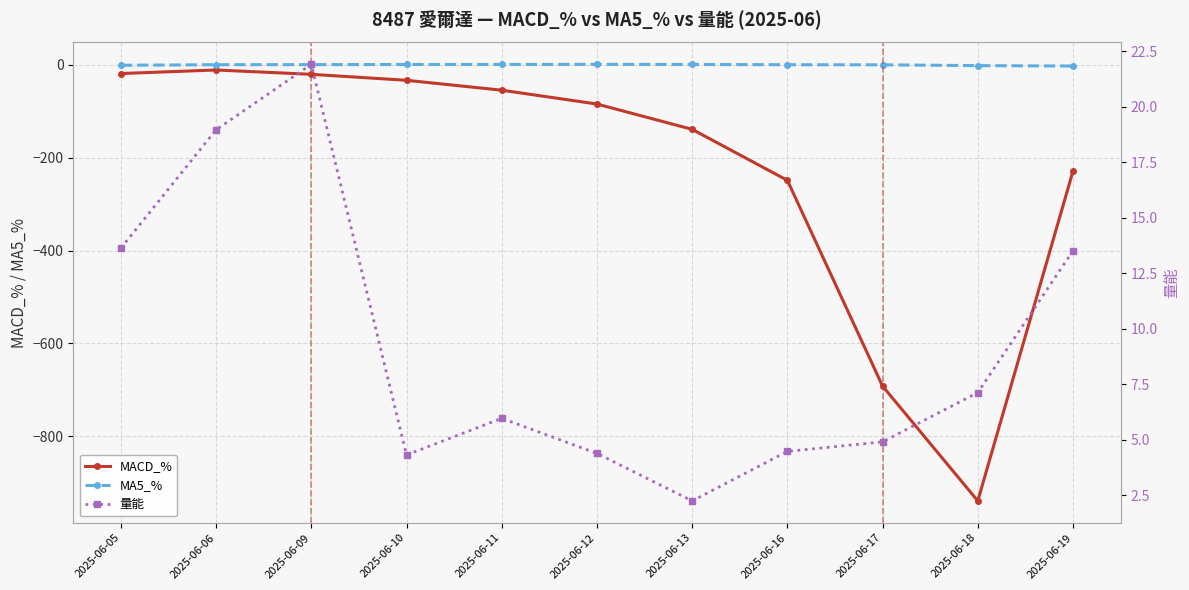

What are all the series names shown in the legend?

MACD_%, MA5_%, 量能